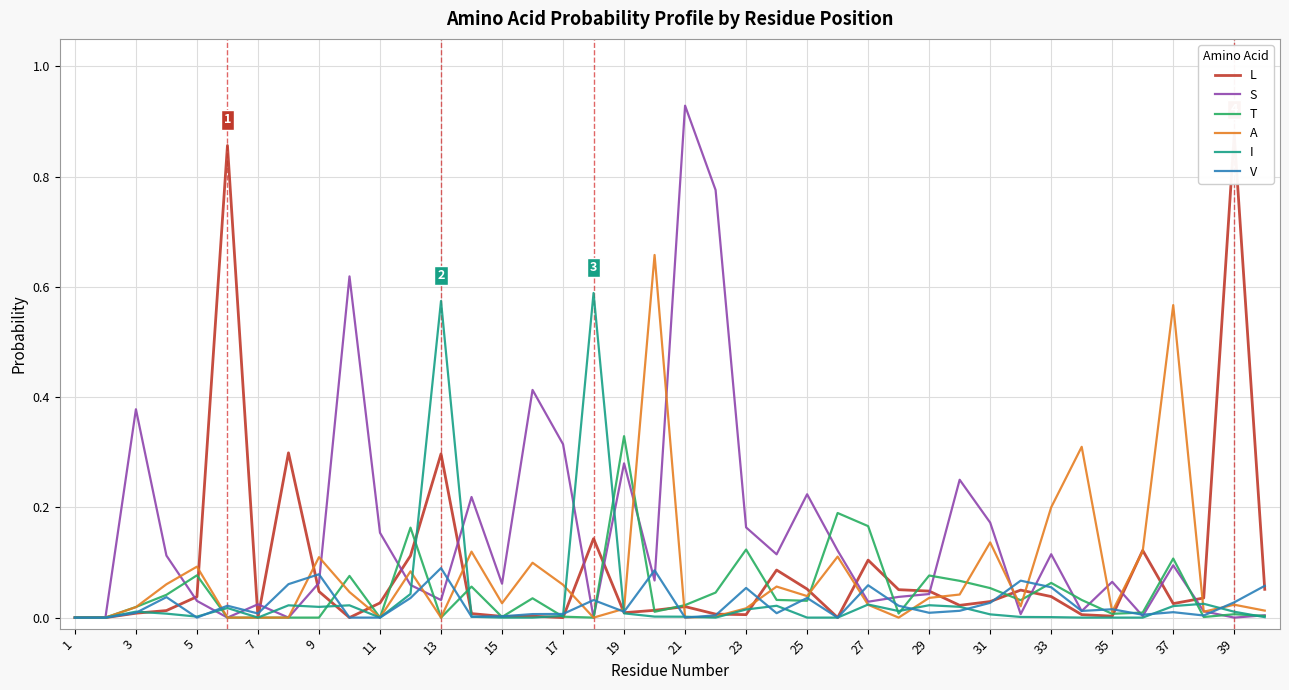

The value of V at 17 is 0.0. True or false?

True